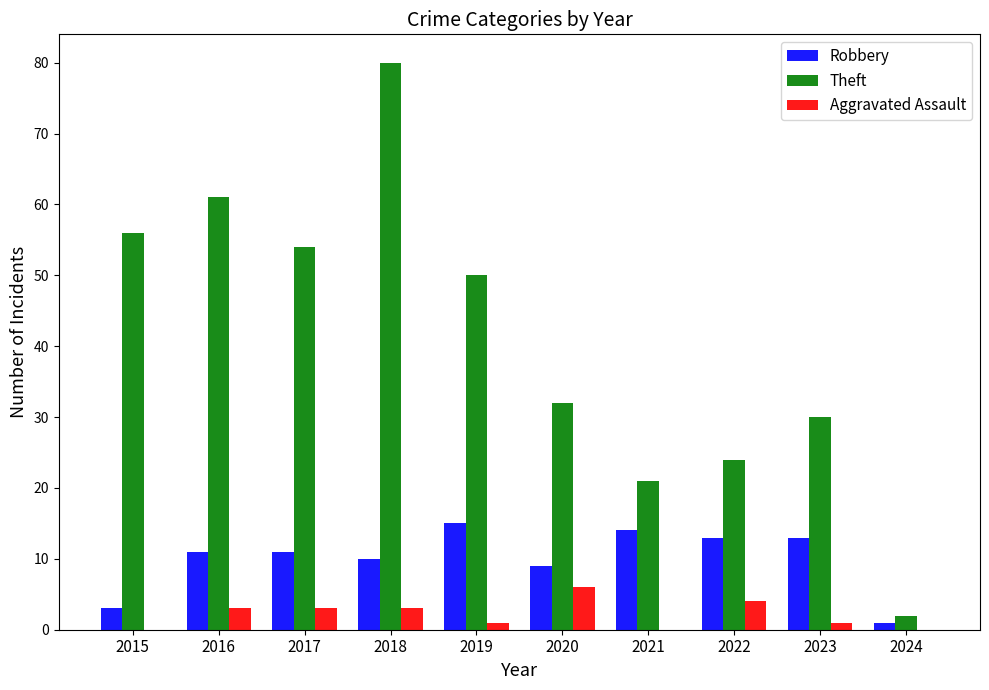

Reading left to right, extract all data points from this chart.

Robbery: 2015=3	2016=11	2017=11	2018=10	2019=15	2020=9	2021=14	2022=13	2023=13	2024=1
Theft: 2015=56	2016=61	2017=54	2018=80	2019=50	2020=32	2021=21	2022=24	2023=30	2024=2
Aggravated Assault: 2015=0	2016=3	2017=3	2018=3	2019=1	2020=6	2021=0	2022=4	2023=1	2024=0